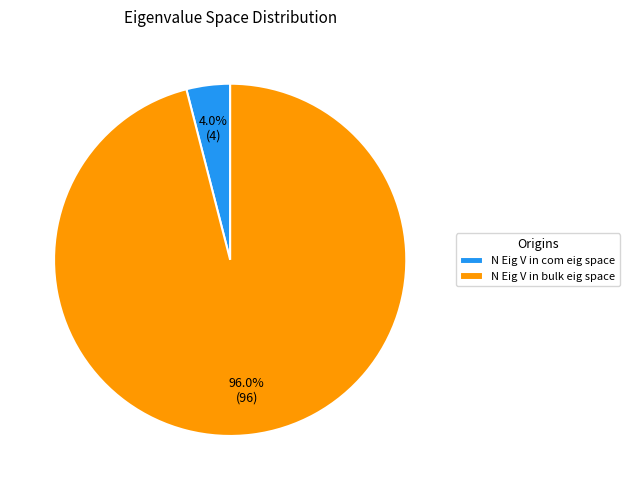

How many segments does this pie chart have?

2